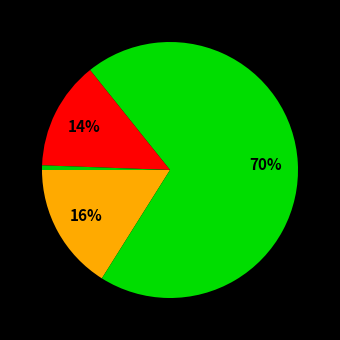

How many segments does this pie chart have?

4